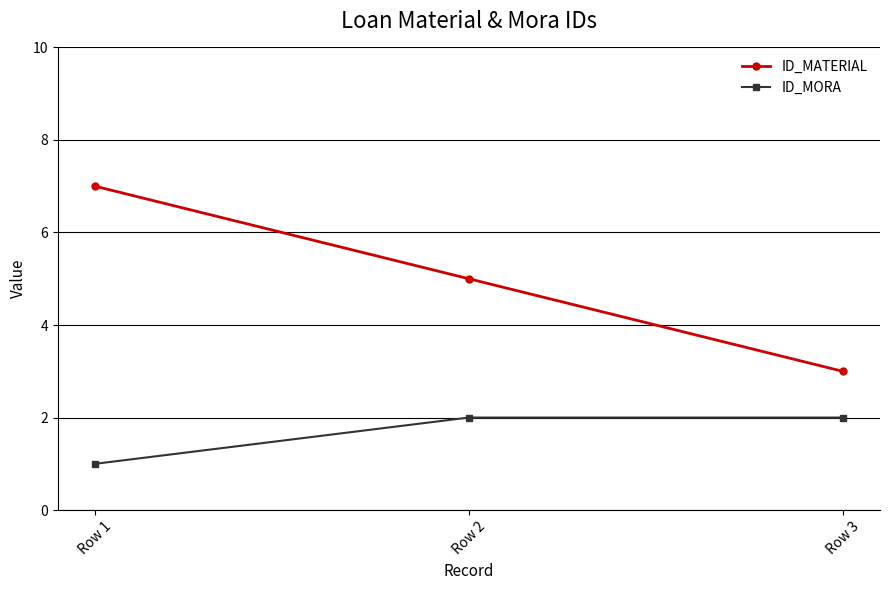

Does the chart have visible grid lines?

Yes